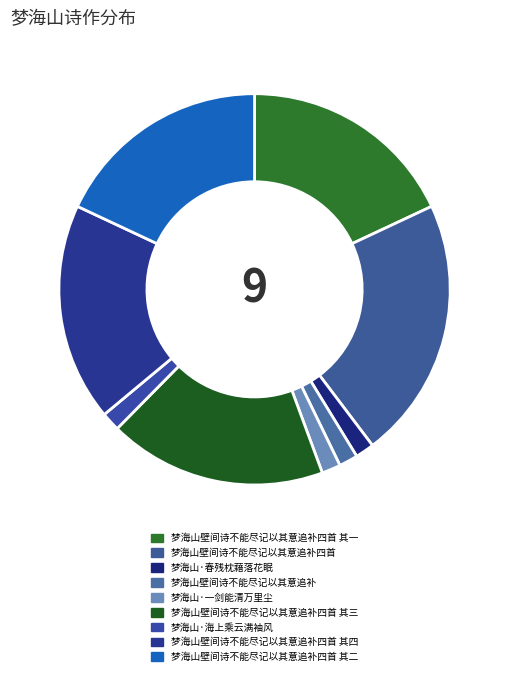

Count the number of slices in the pie.

9